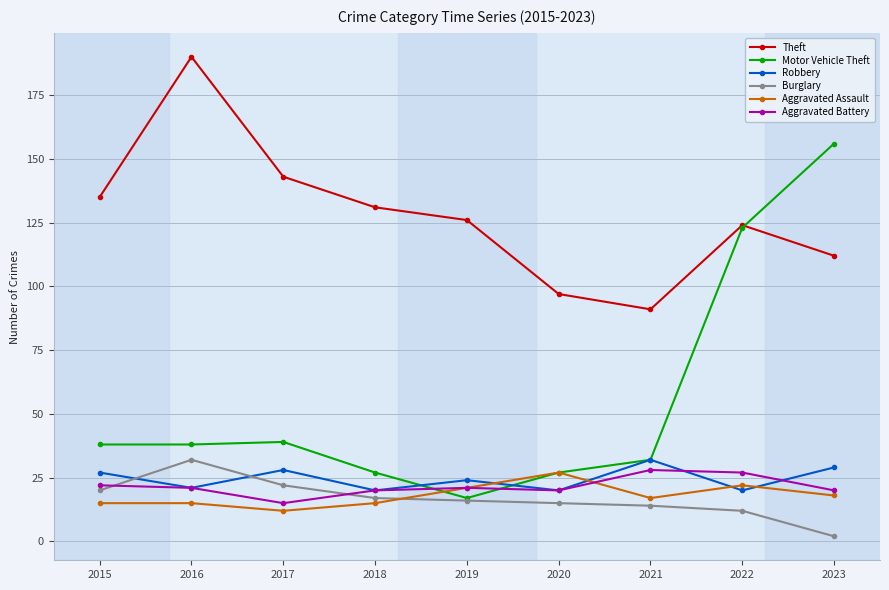

The Aggravated Battery series shows 23 at 2017. True or false?

False